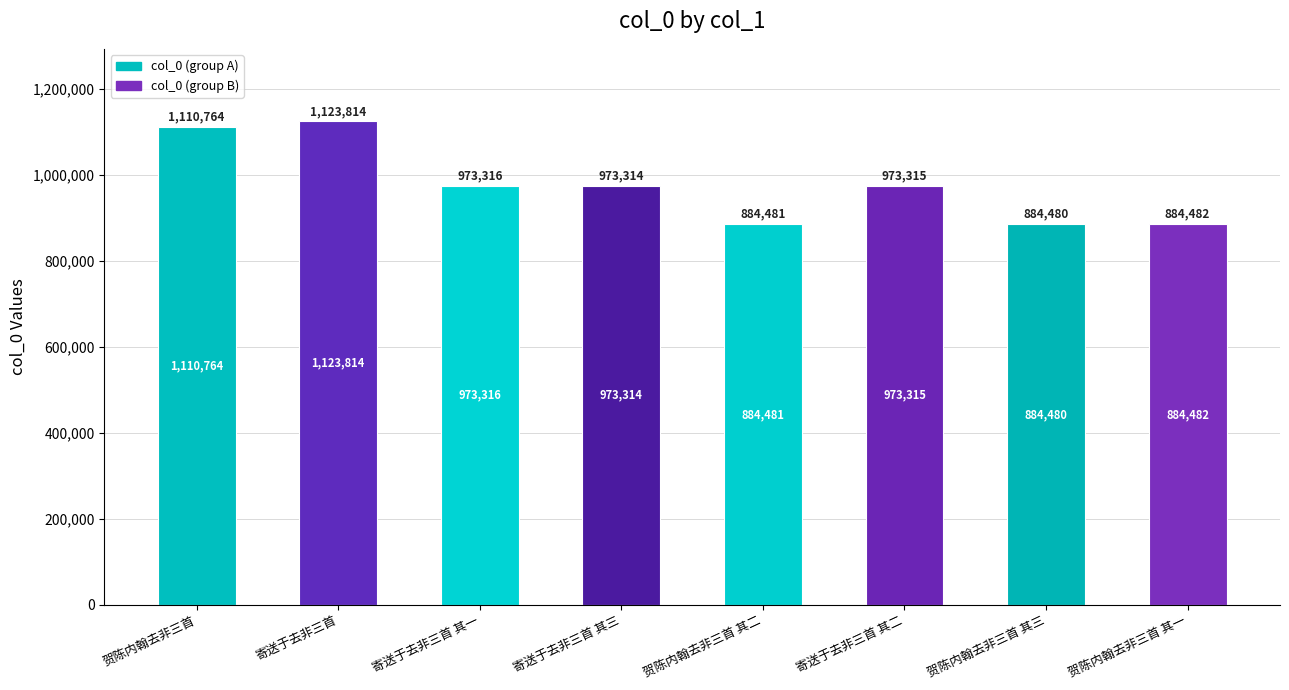

Where does the data first go above 973315?

贺陈内翰去非三首